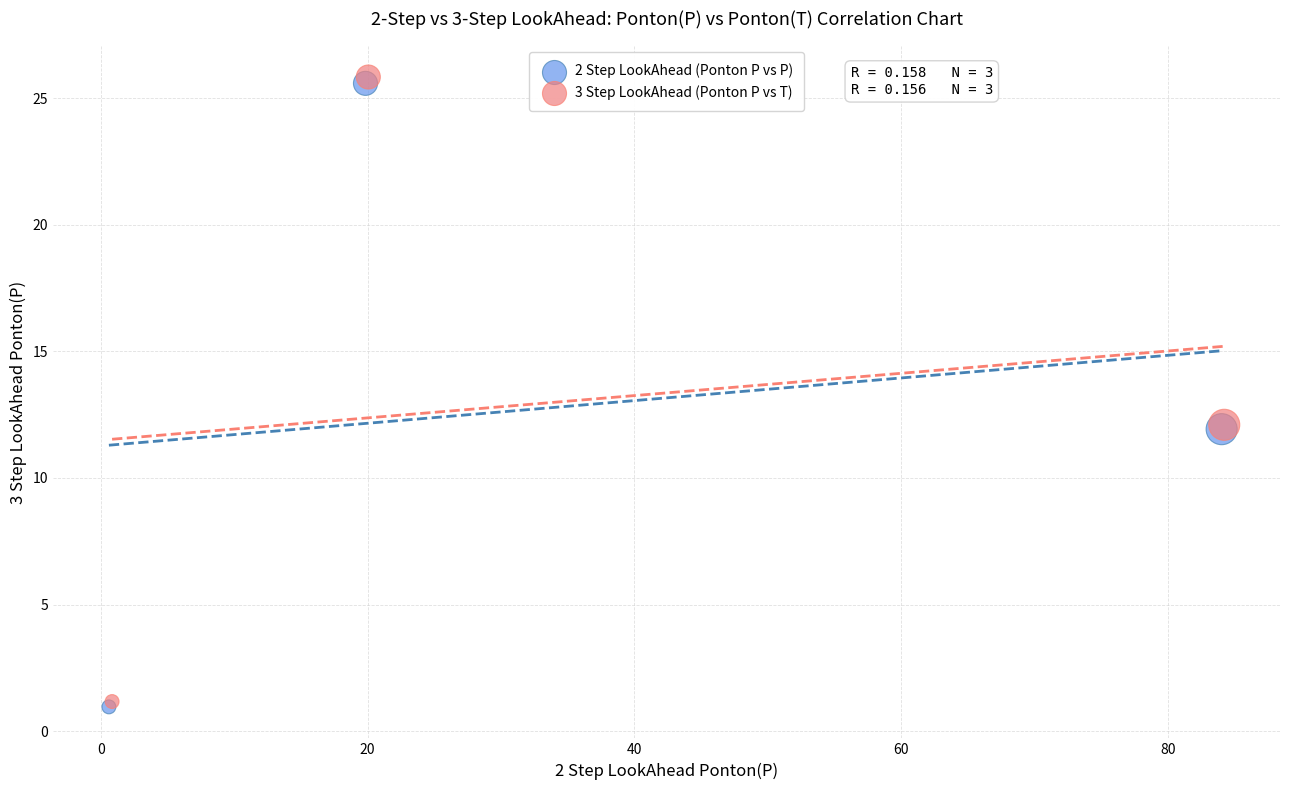

What are all the series names shown in the legend?

2 Step LookAhead (Ponton P vs P), 3 Step LookAhead (Ponton P vs T)